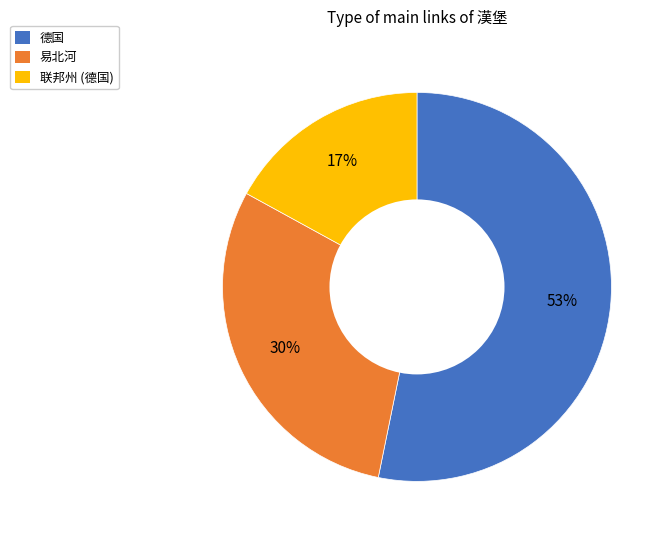

To the nearest percent, what is the average slice percentage?

33%